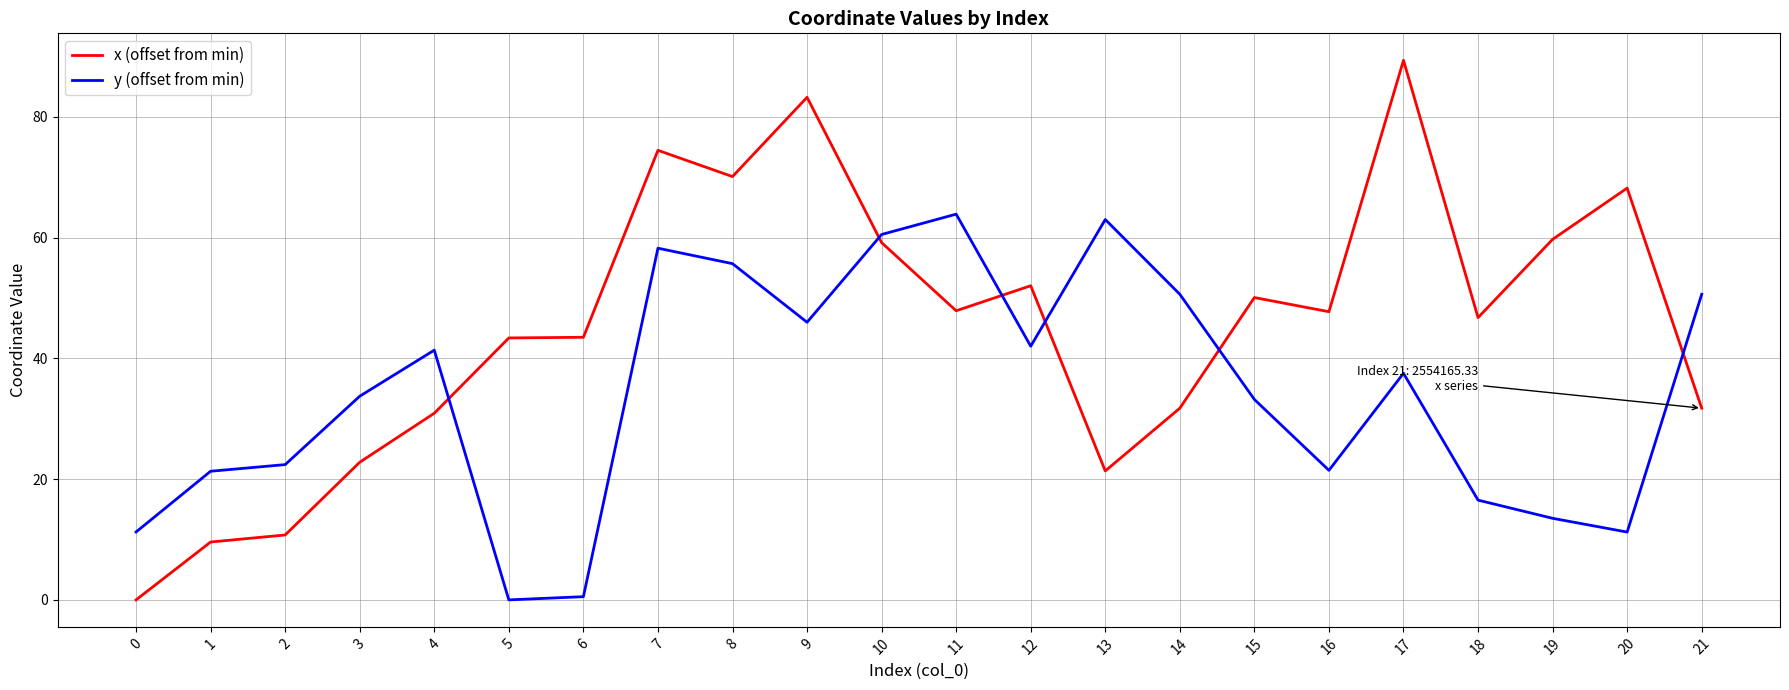

What is the difference between the second highest and second lowest values in the x (offset from min) series?

73.7